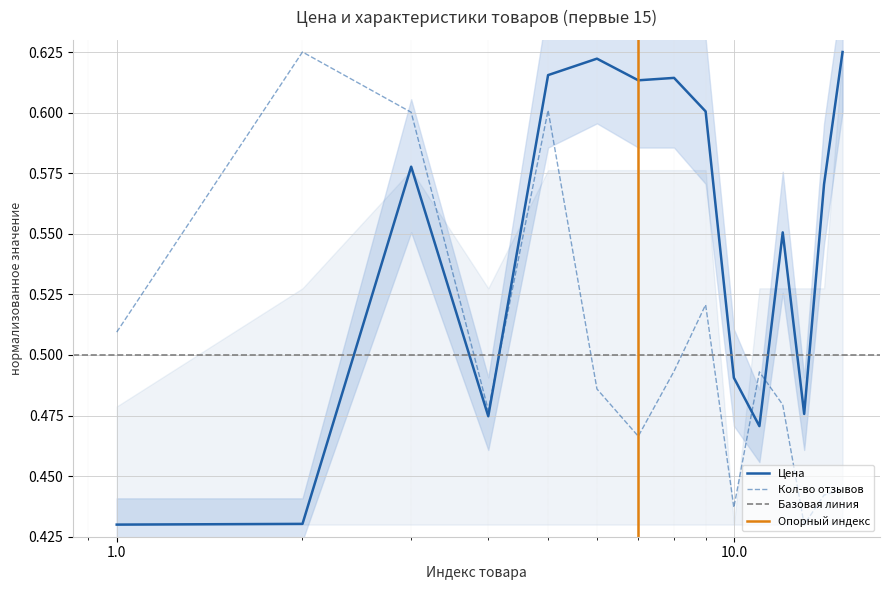

The Цена series shows 0.3 at 7. True or false?

False